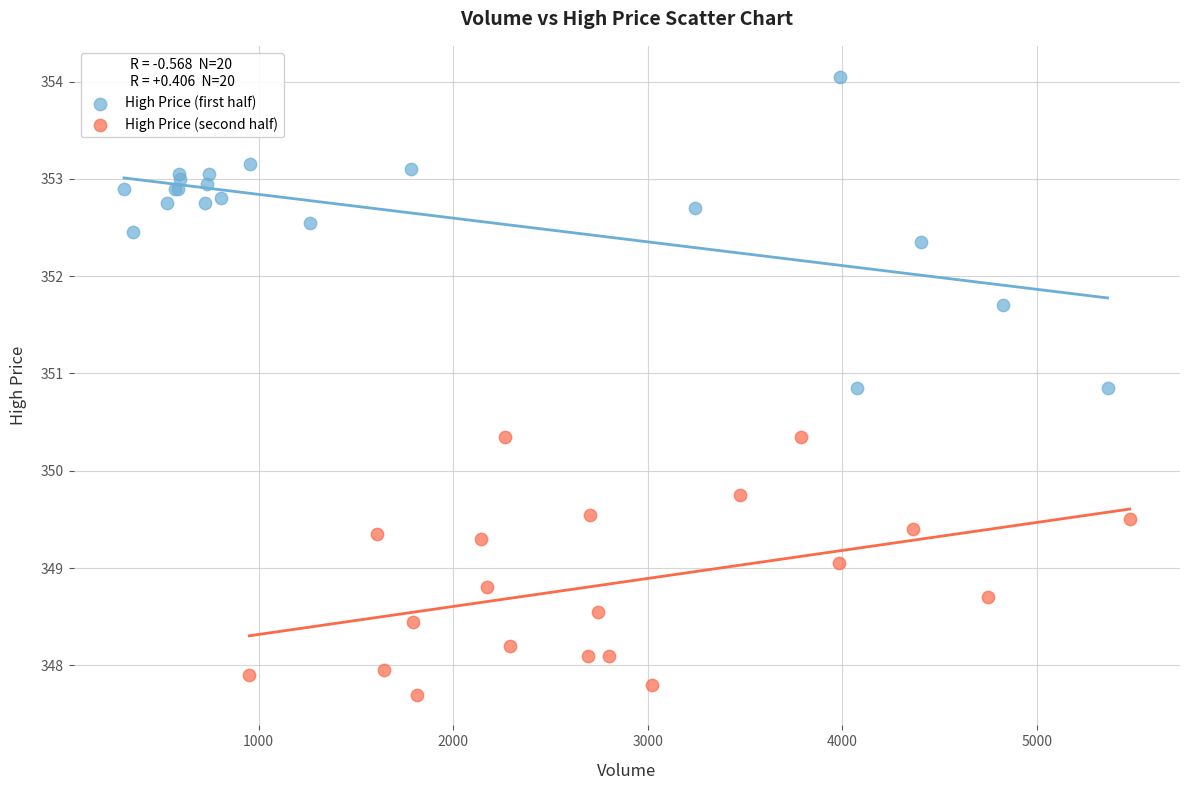

Which series has the widest spread of Y values?

High Price (first half)